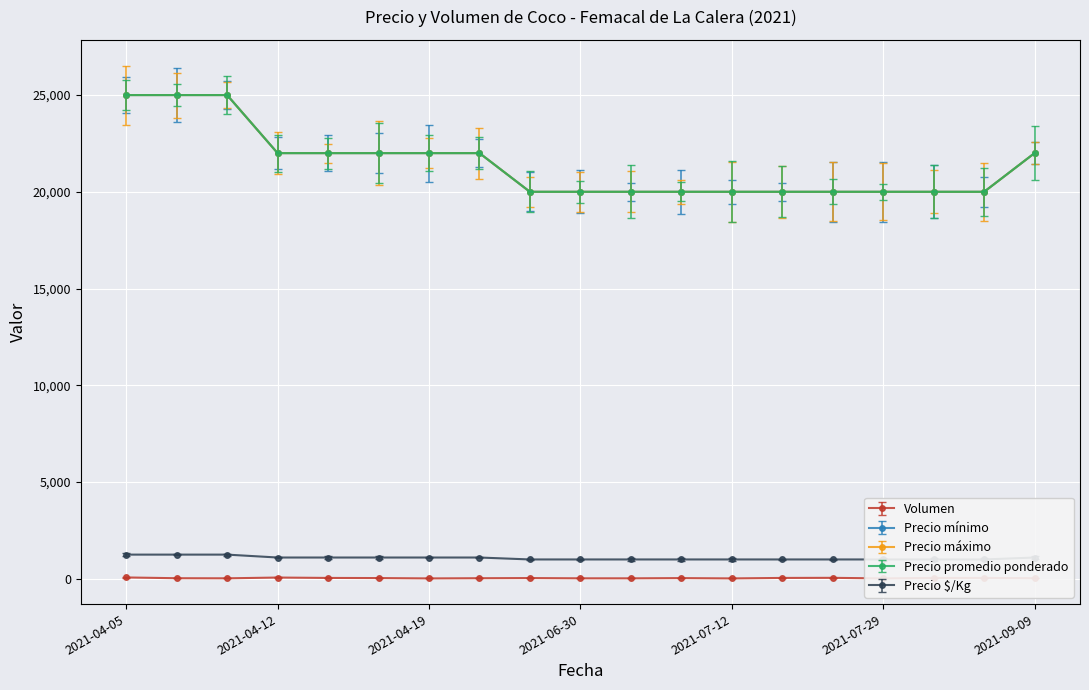

At which category is the sum across all series the highest?

2021-04-05